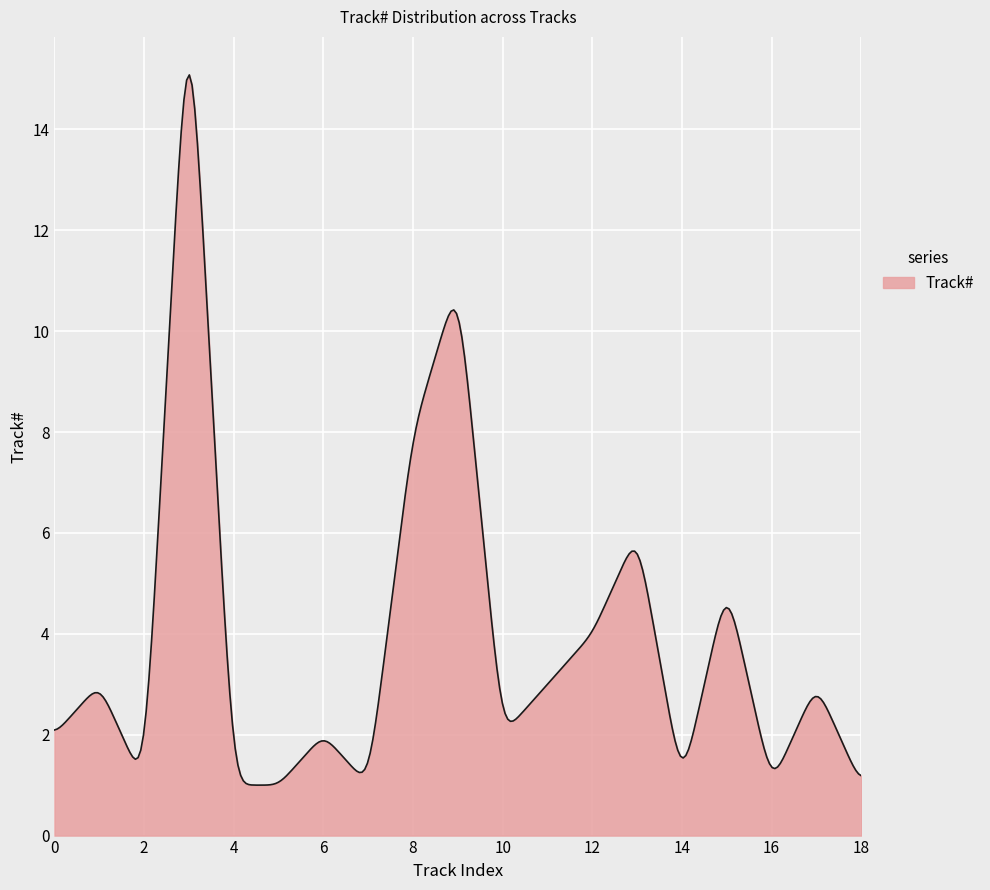

What is the difference between the maximum and minimum values?

14.1